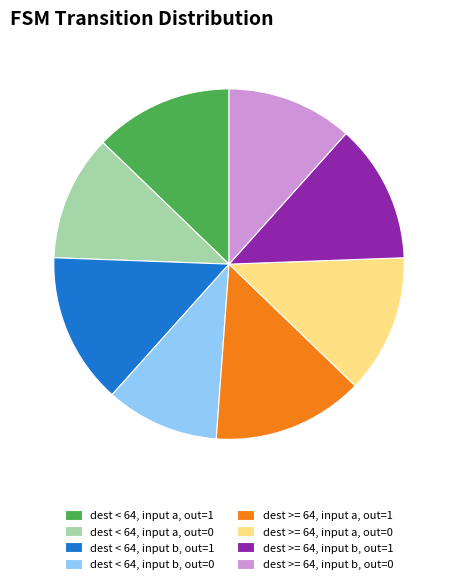

Is it true that dest < 64, input b, out=1 is 24% of the pie?

False